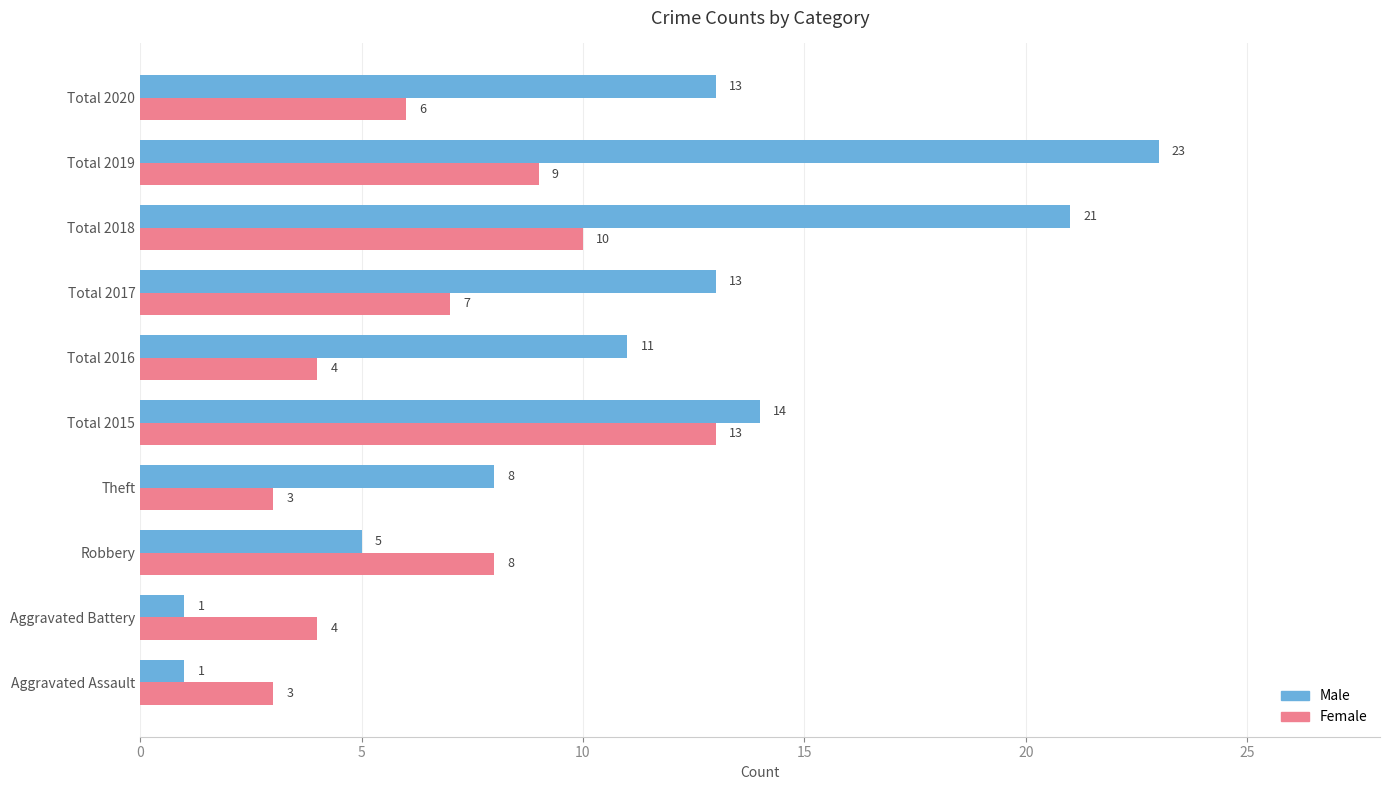

At Total 2016, list the series in order from smallest to largest.

Female, Male